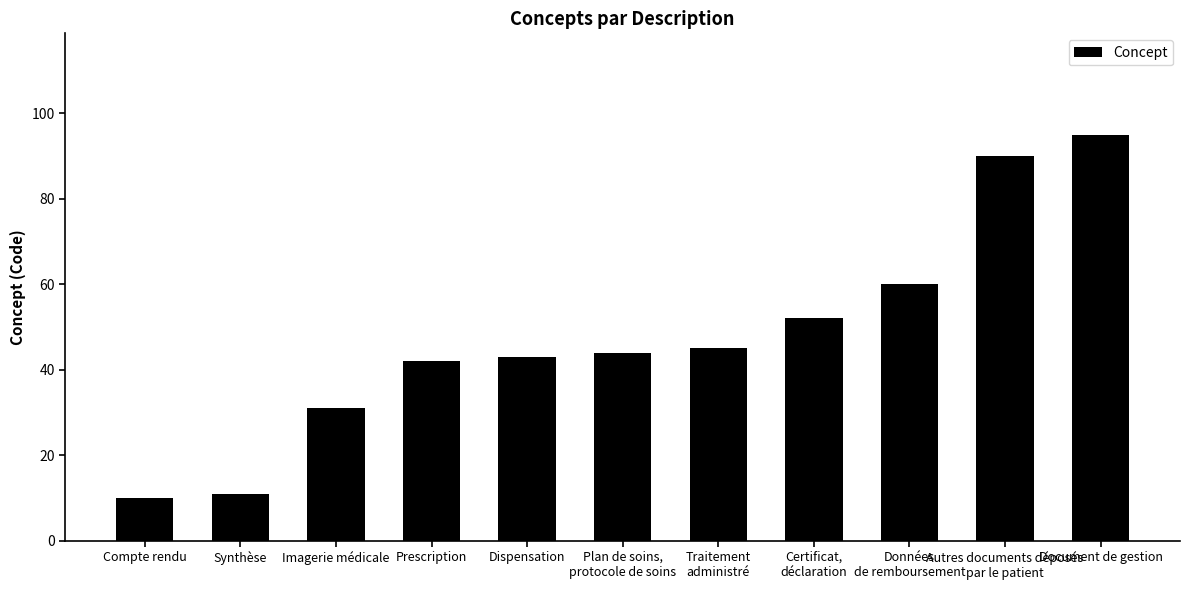

How many data points does each series have?

11